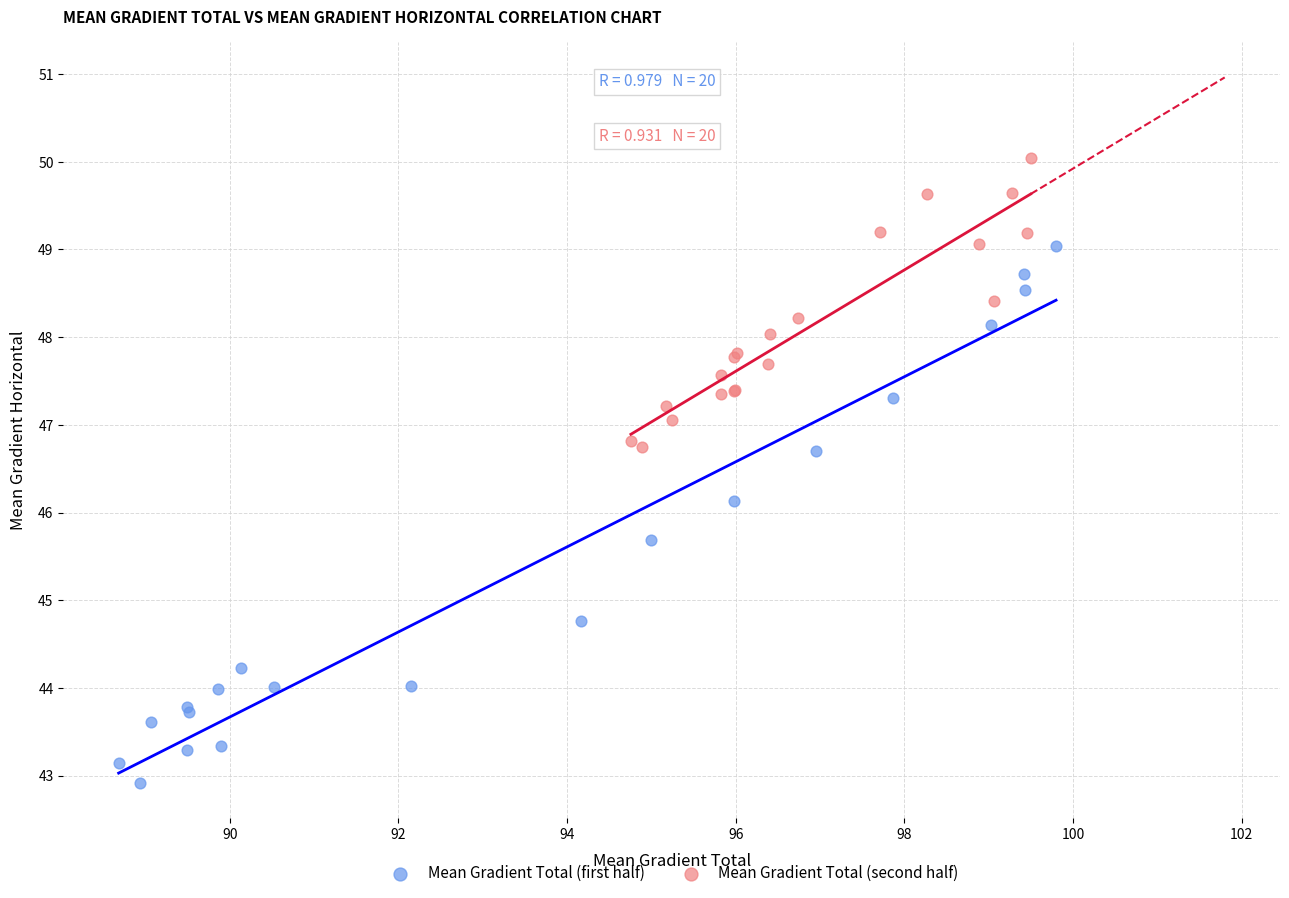

Which series has the largest Y range (max minus min)?

Mean Gradient Total (first half)